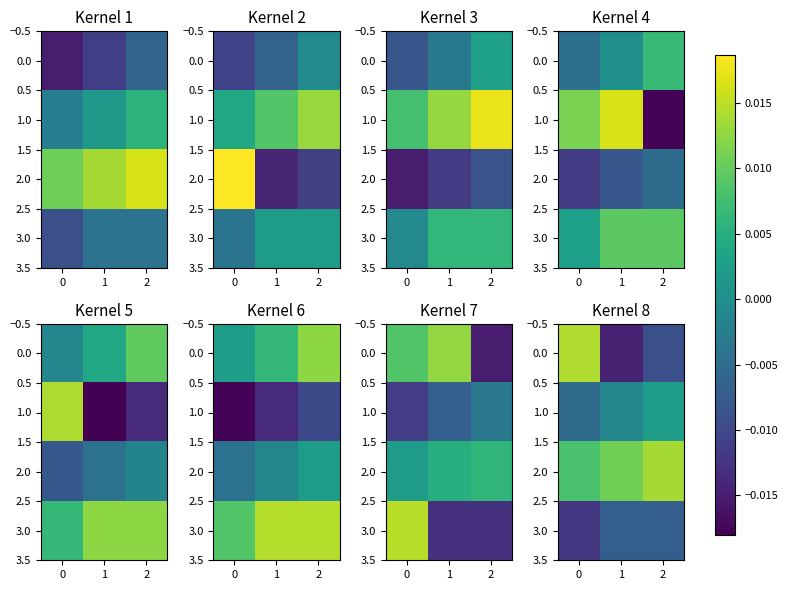

Is it true that 3.0 equals -0.0 at 1?

False